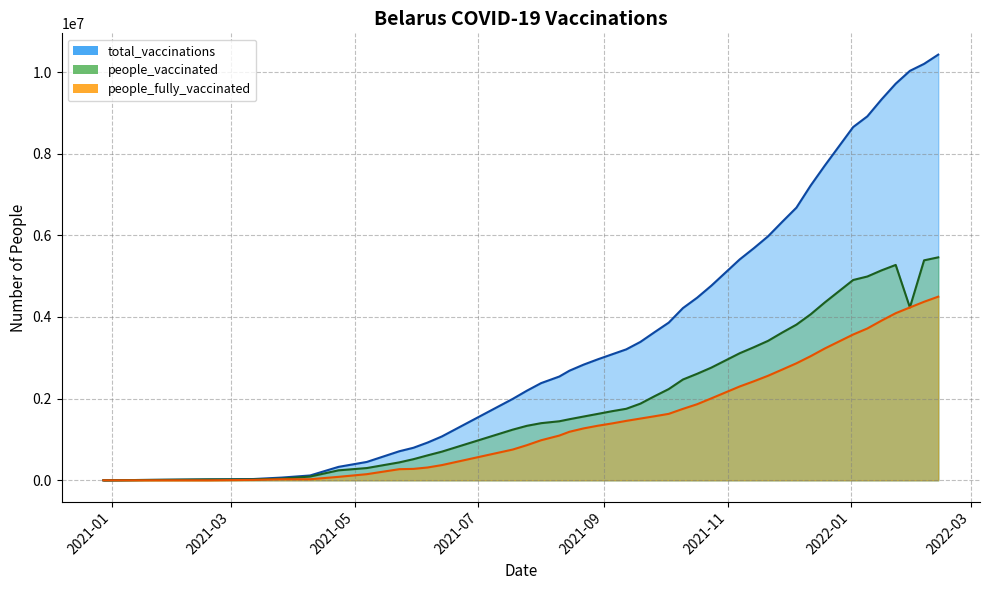

Which series has the largest total across all categories?

total_vaccinations